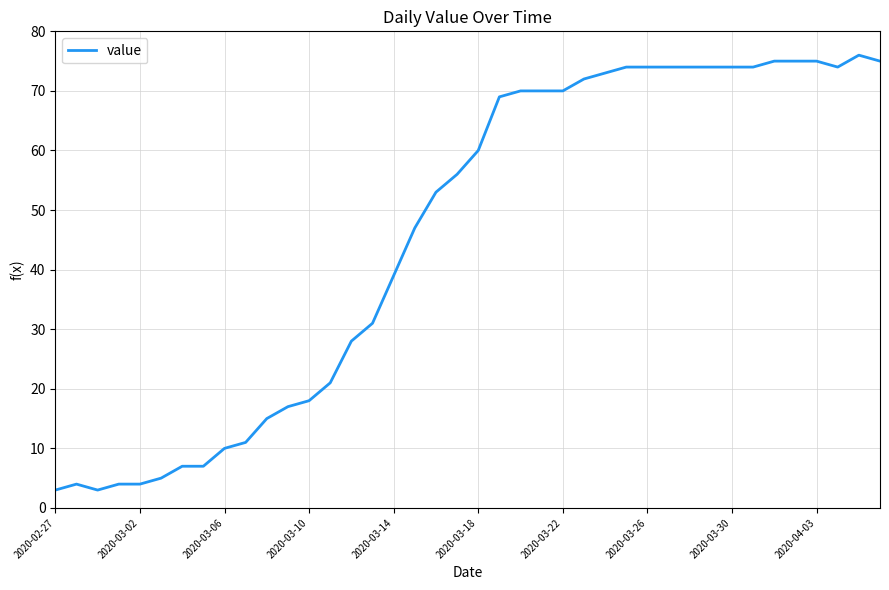

What is the greatest value displayed?

76